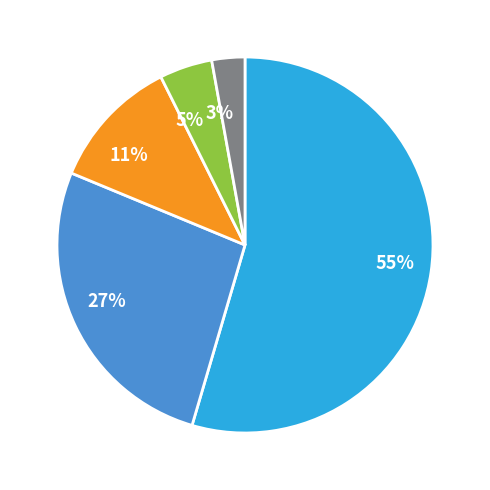

To the nearest percent, what is the average slice percentage?

20%